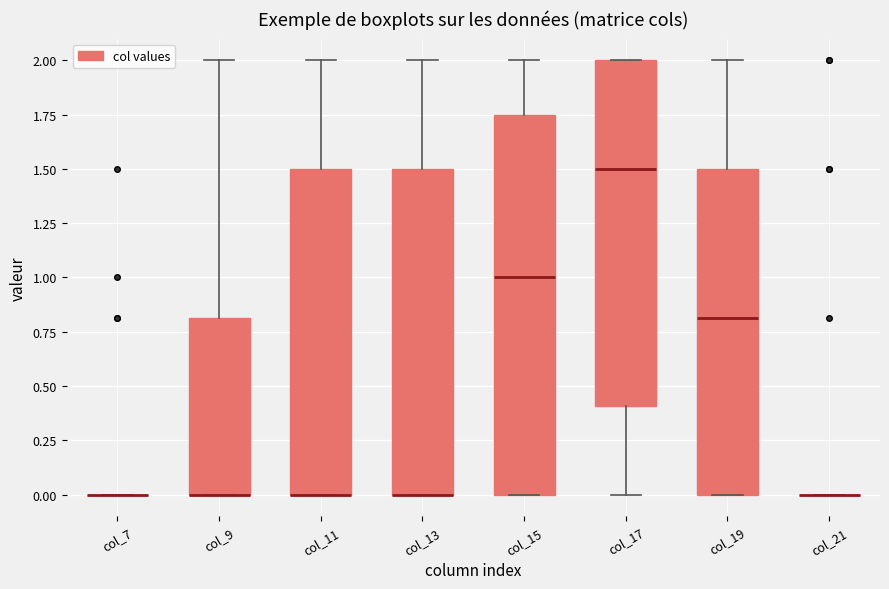

Comparing the boxes themselves (not the whiskers), which one is the tallest?

col_15